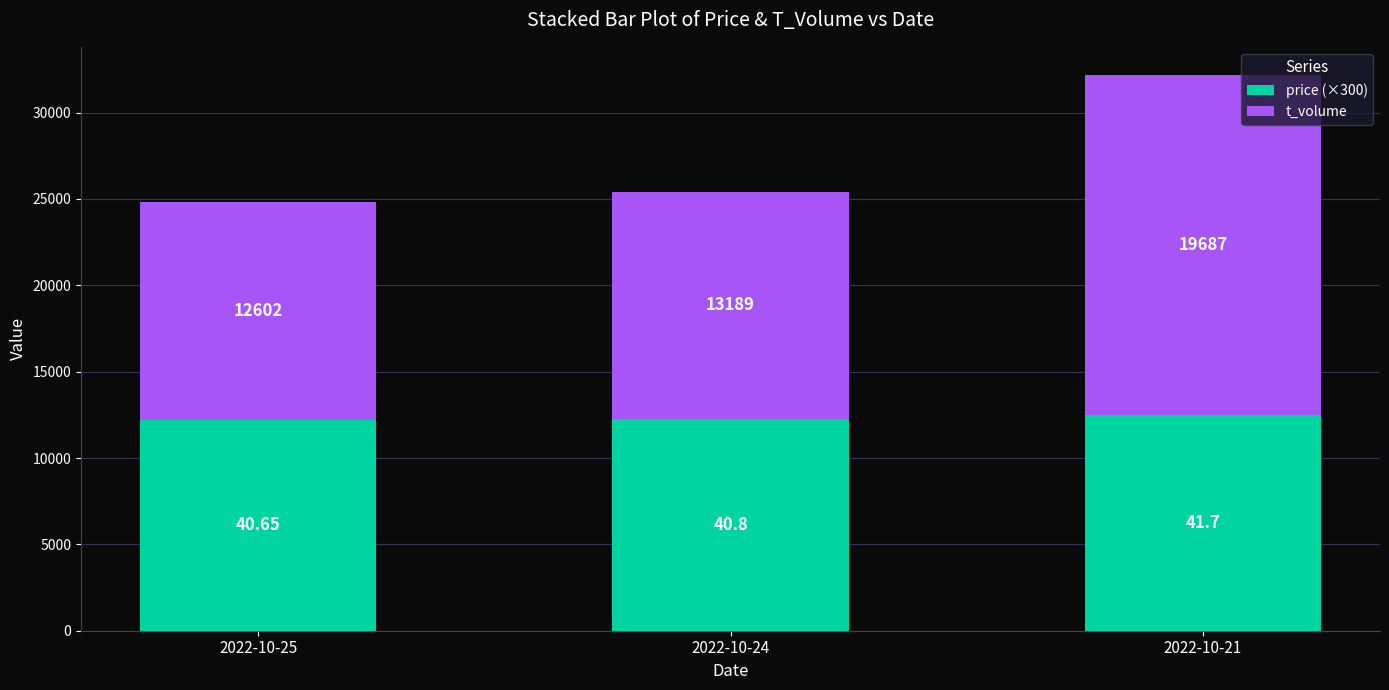

What is the difference between the price (×300) values at 2022-10-25 and 2022-10-24?

45